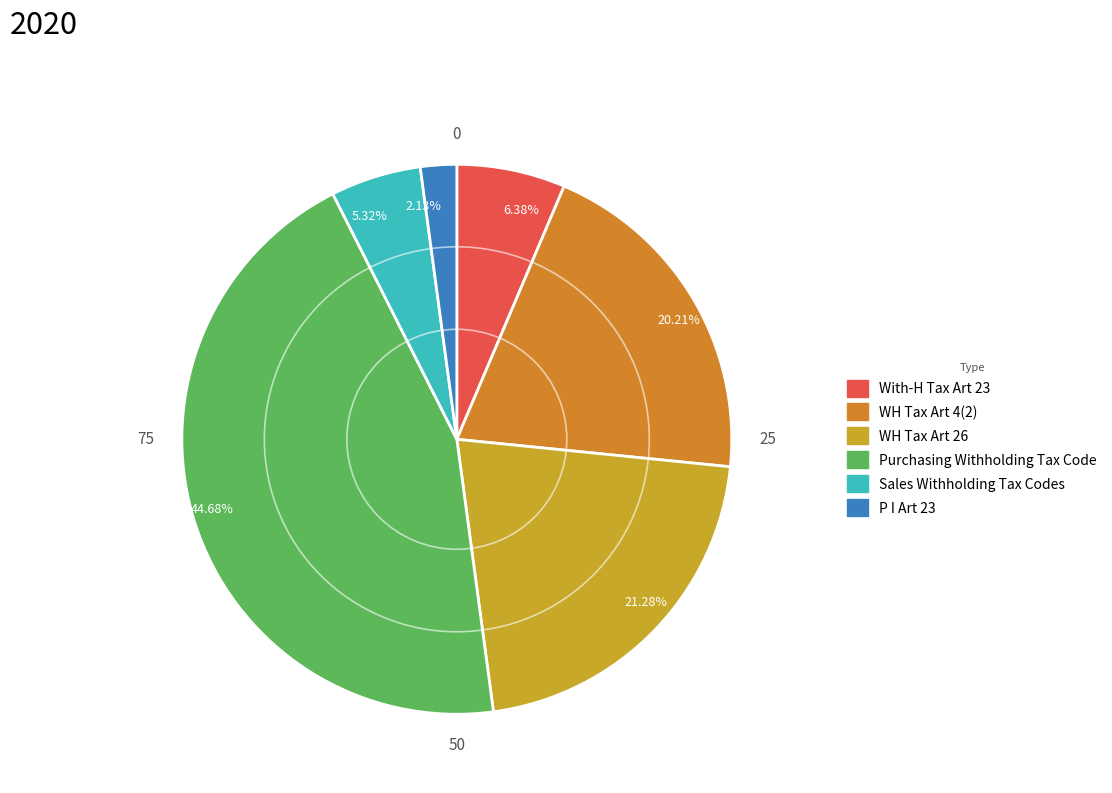

Do 2.13% and 21.28% together represent more than half of the pie?

No